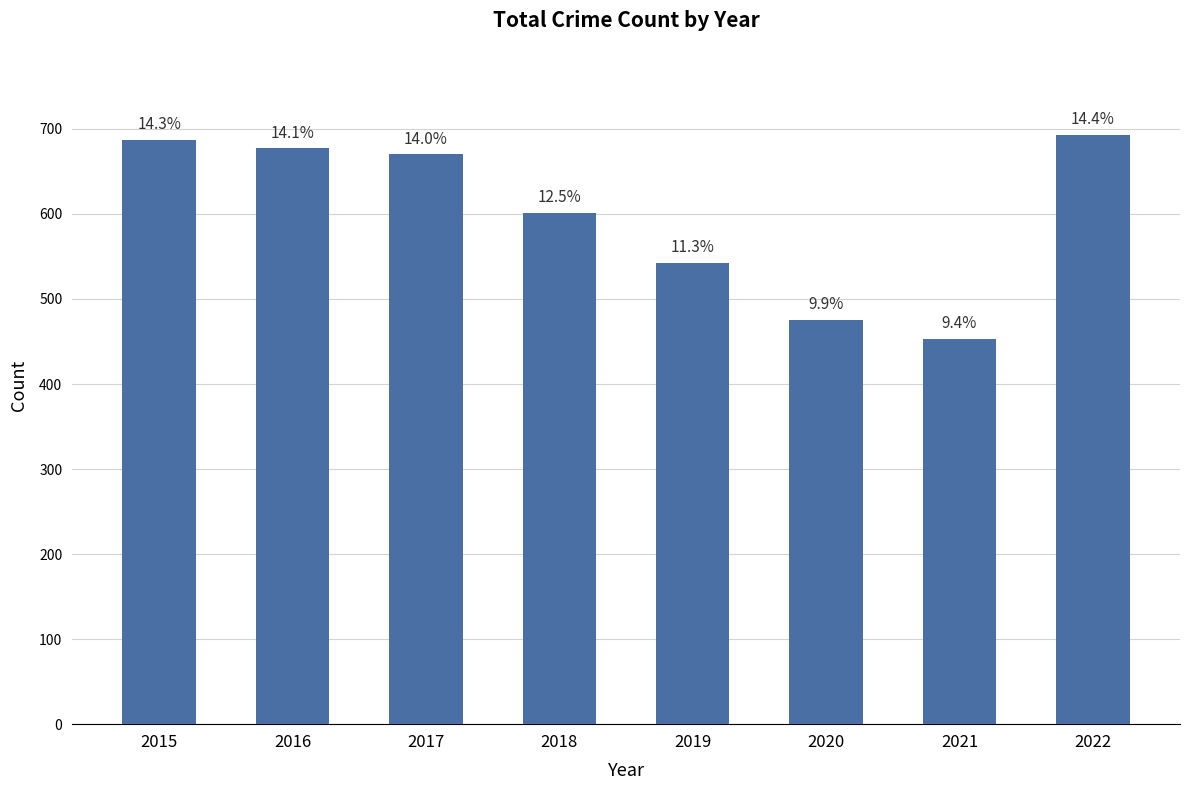

The chart shows a value of 357 at 2015. True or false?

False